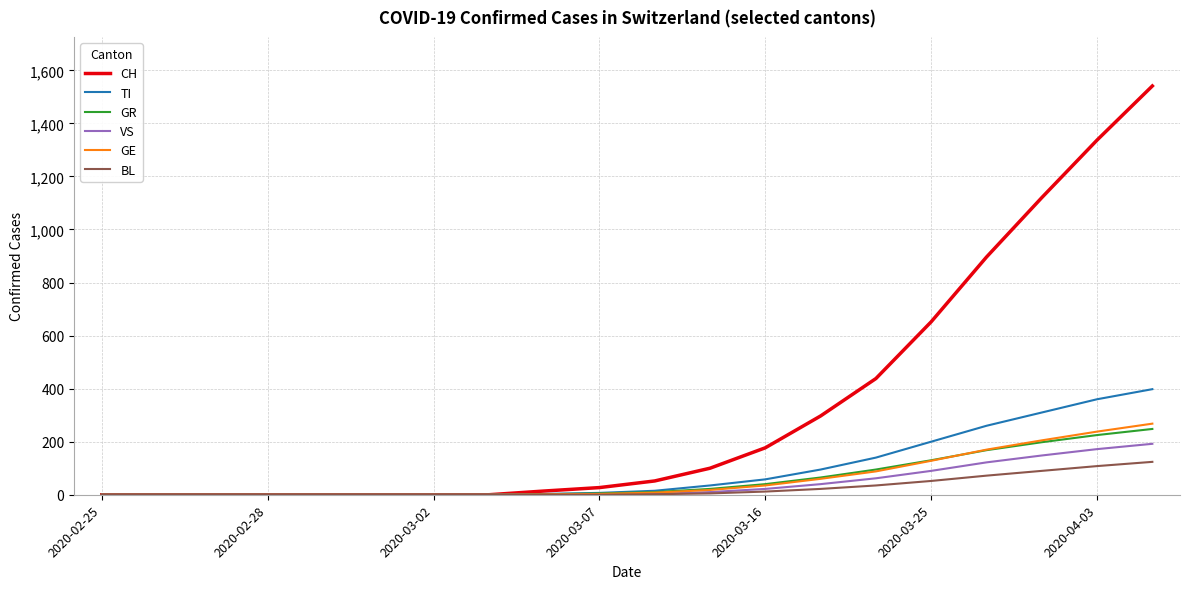

Which series has the largest range (max minus min)?

CH